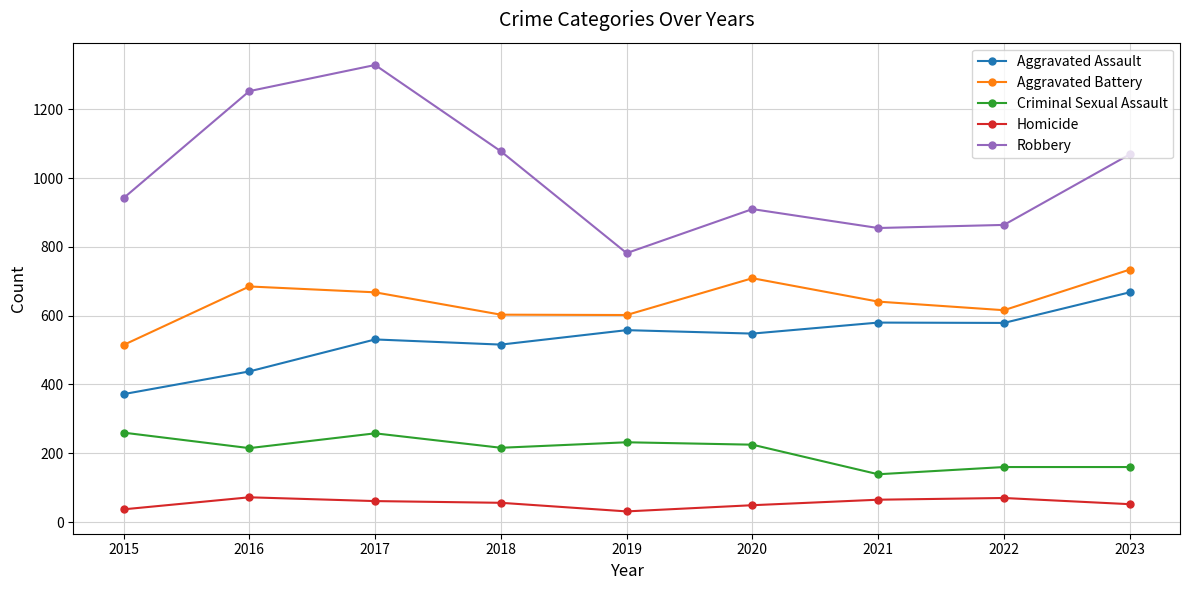

What is the value of the Homicide point at the 5th from the left?

31